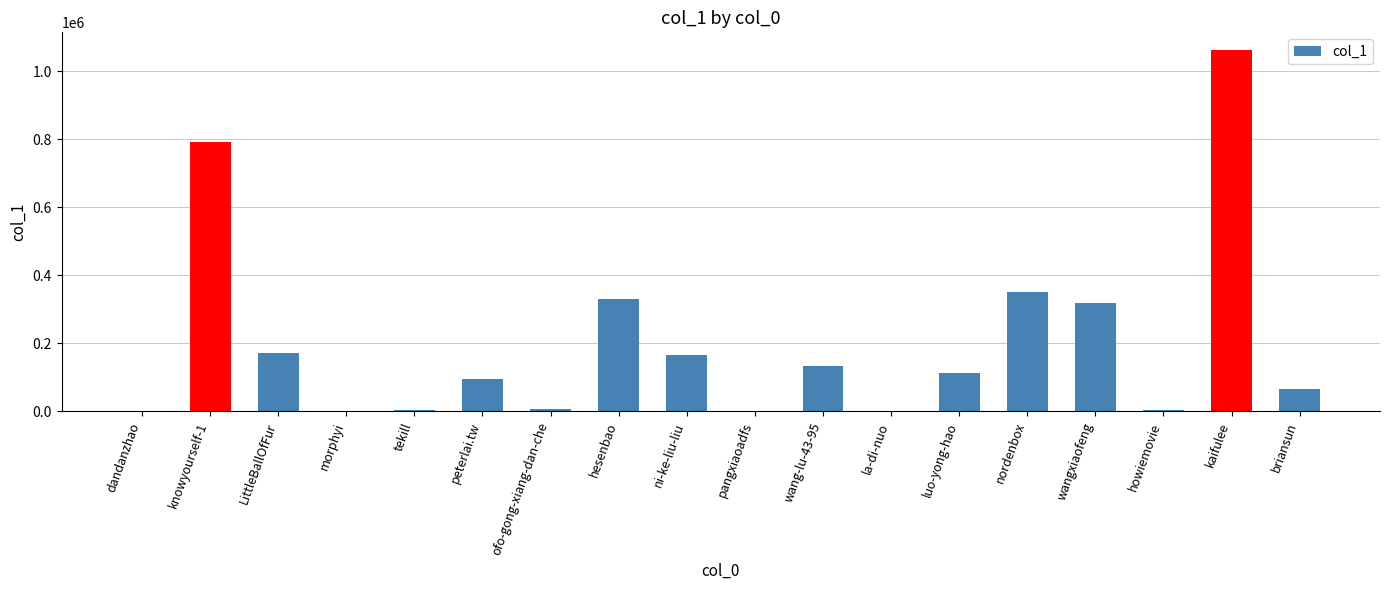

What is the maximum value shown in the chart?

1061983